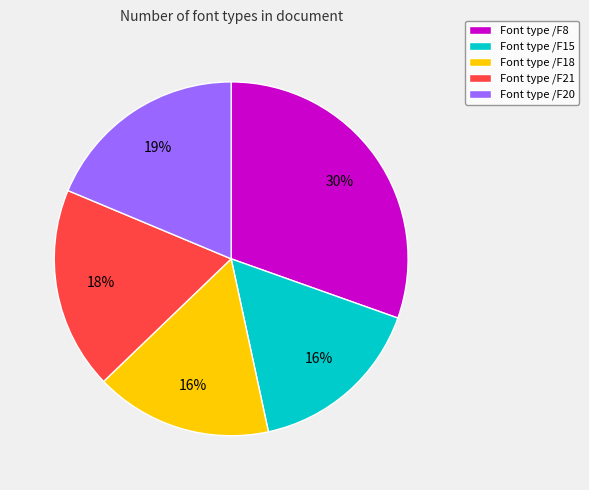

Count the number of slices in the pie.

5